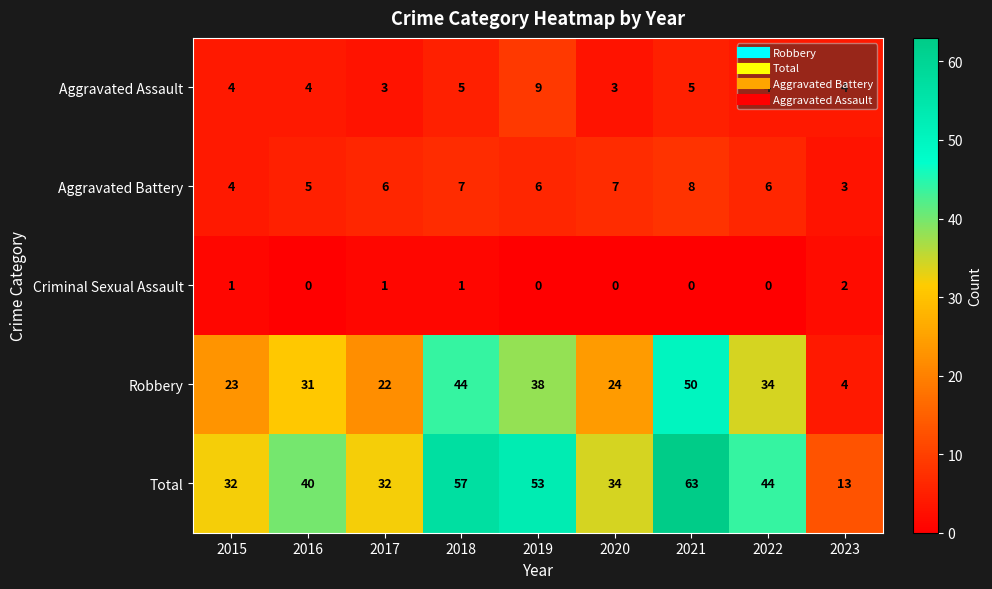

True or false: Criminal Sexual Assault has a value of 0 at 2022.

True